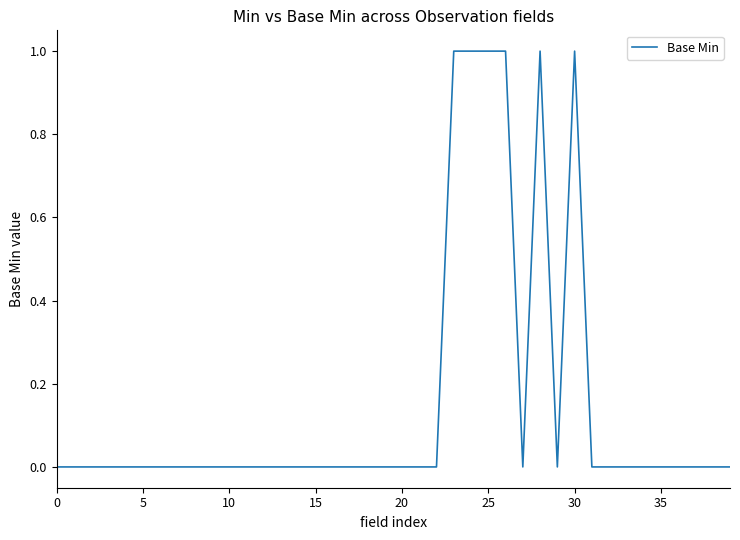

What is the greatest value displayed?

1